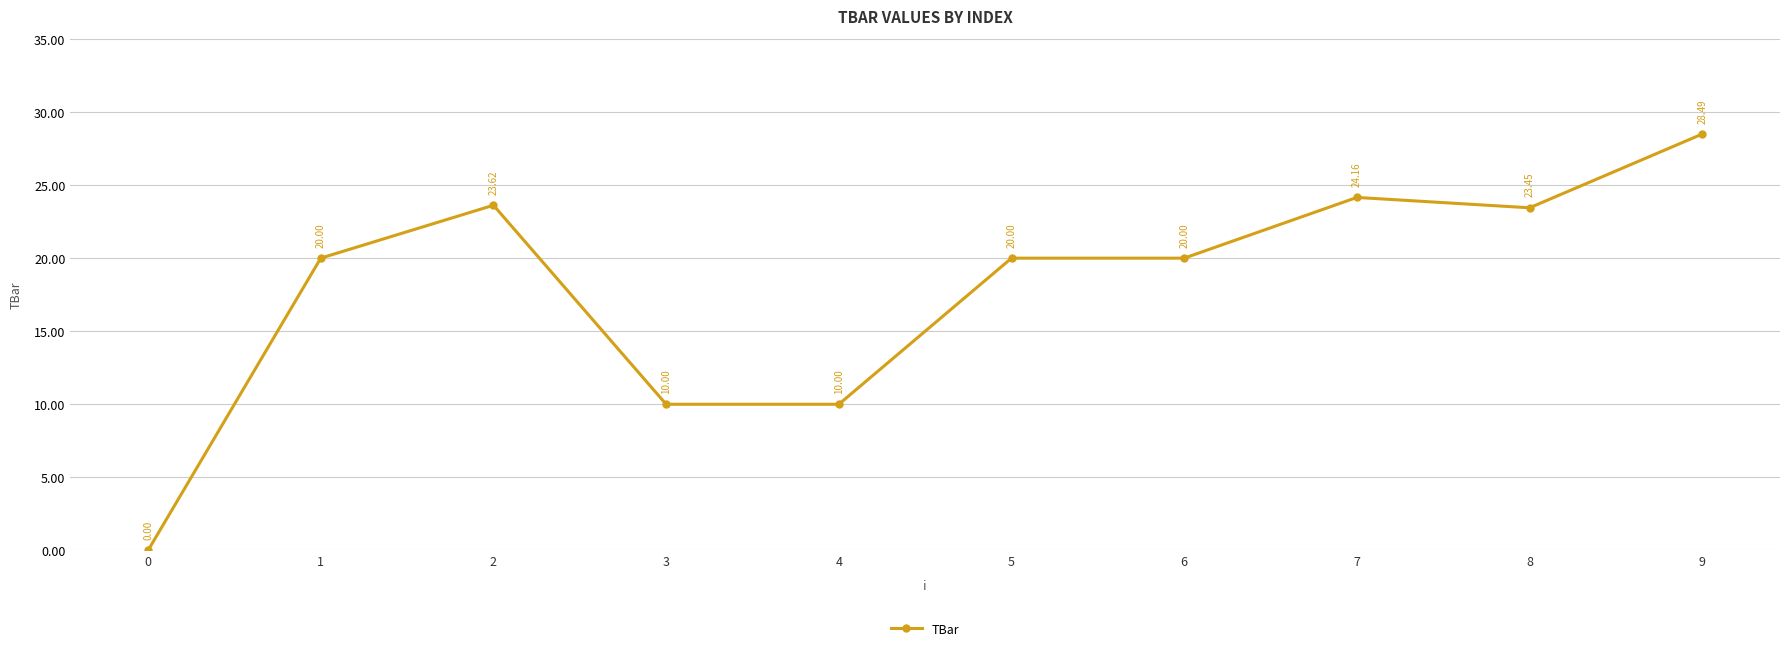

Where is the first local maximum?

2